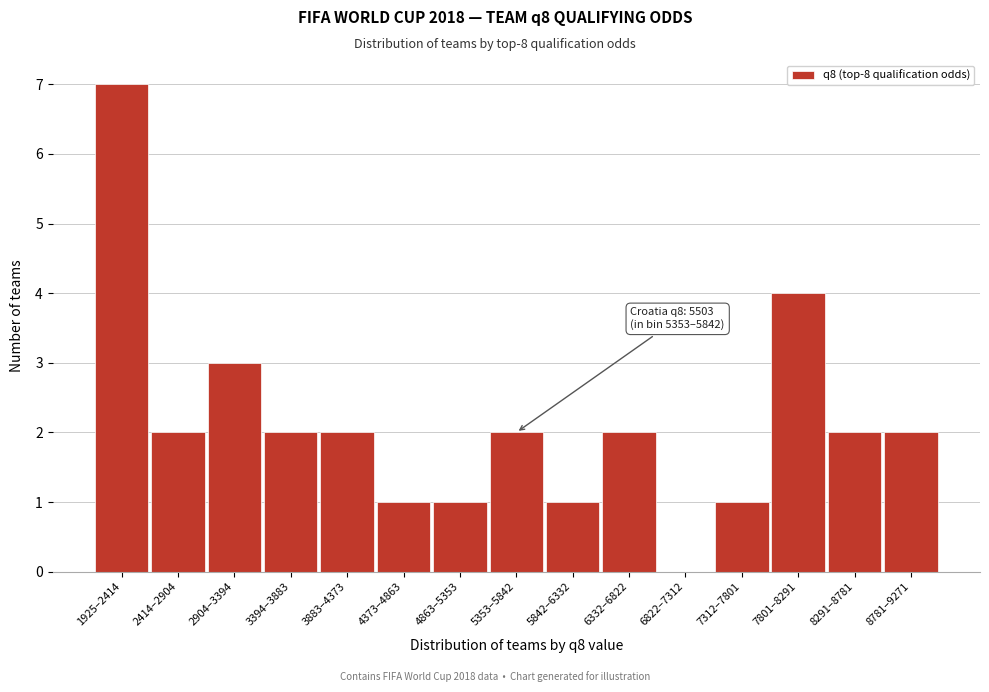

Reading left to right, what are all the values shown in this chart?

1925–2414=7	2414–2904=2	2904–3394=3	3394–3883=2	3883–4373=2	4373–4863=1	4863–5353=1	5353–5842=2	5842–6332=1	6332–6822=2	6822–7312=0	7312–7801=1	7801–8291=4	8291–8781=2	8781–9271=2